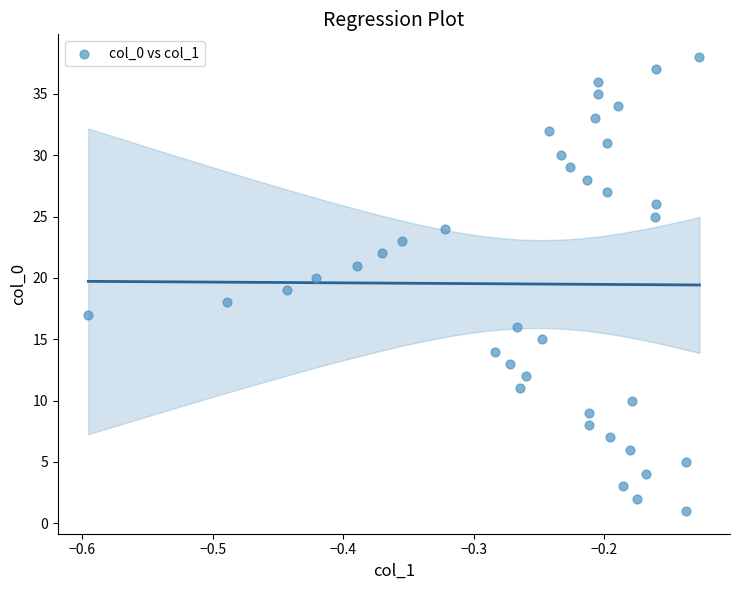

What is the range of Y values (max minus min)?

37